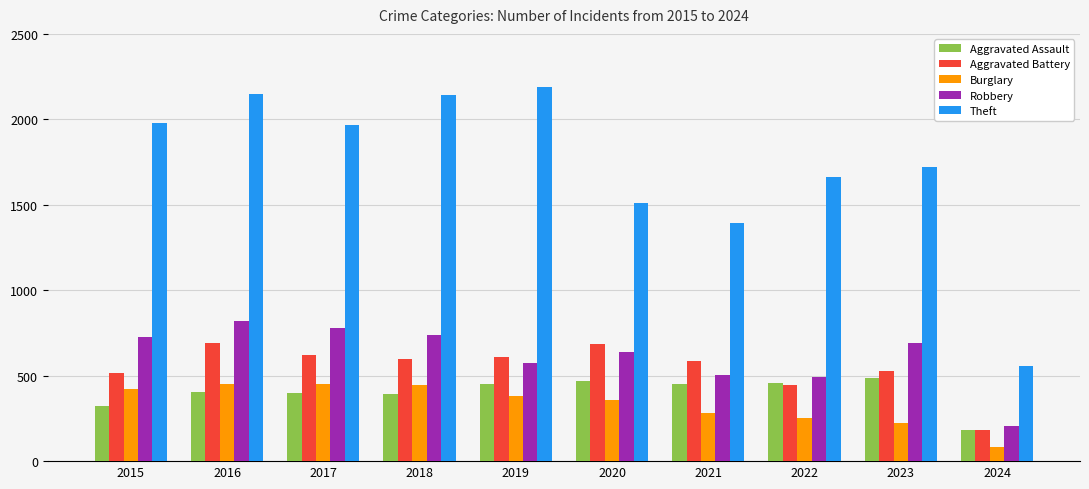

How many groups of bars are there?

10